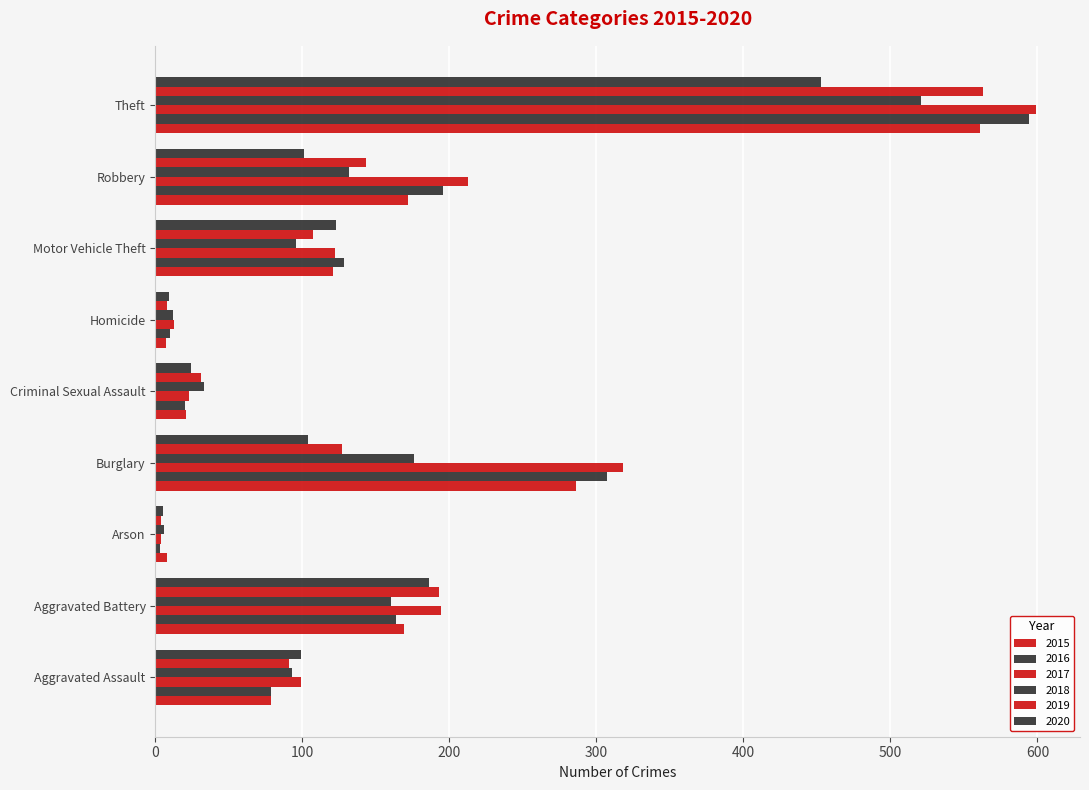

How many values in the 2017 series are below 122?

4